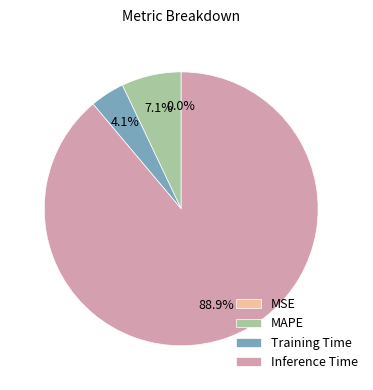

Which category has the biggest portion of the pie?

Inference Time